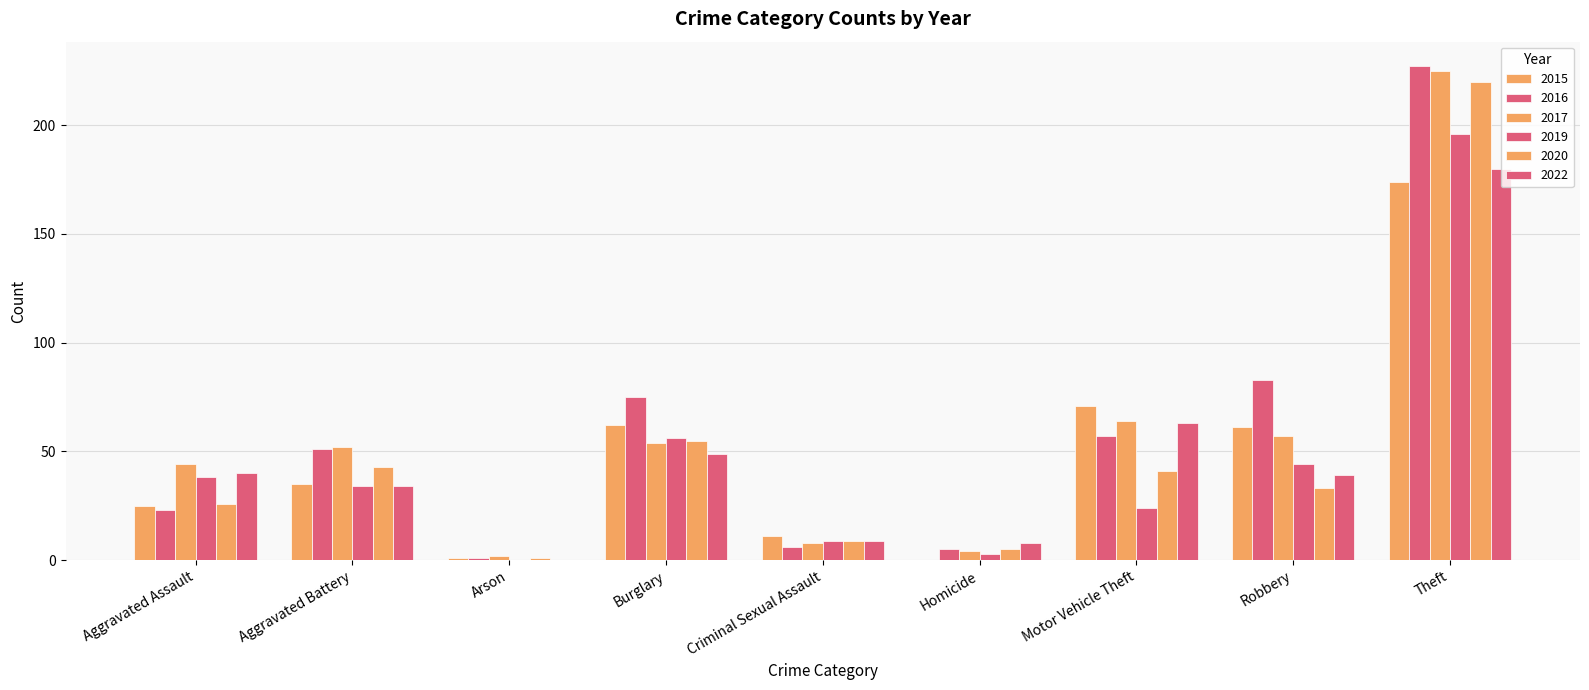

True or false: 2019 has a value of 9 at Criminal Sexual Assault.

True